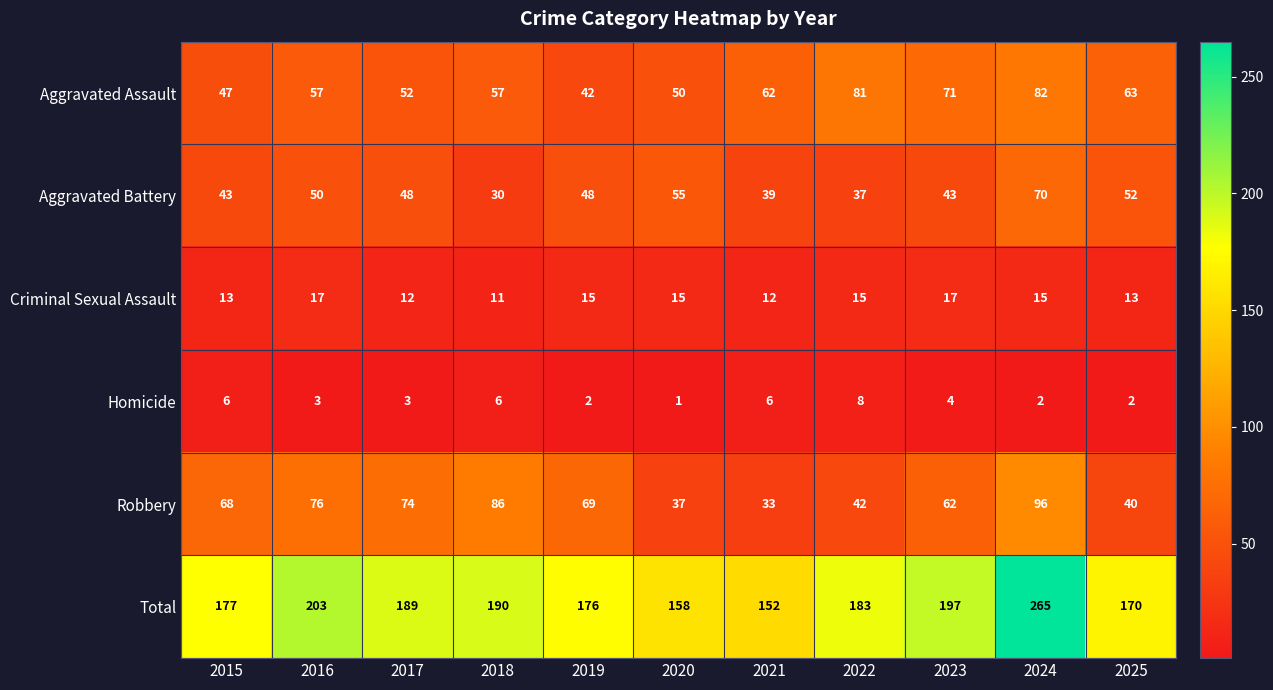

How many Homicide values are between 2 and 6?

9